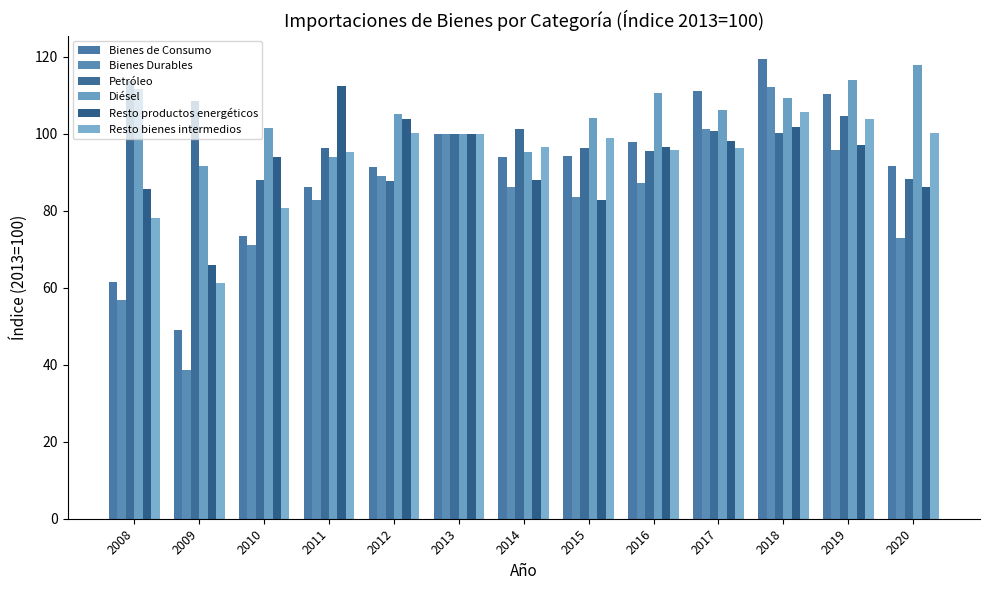

How many bars are there in total?

78